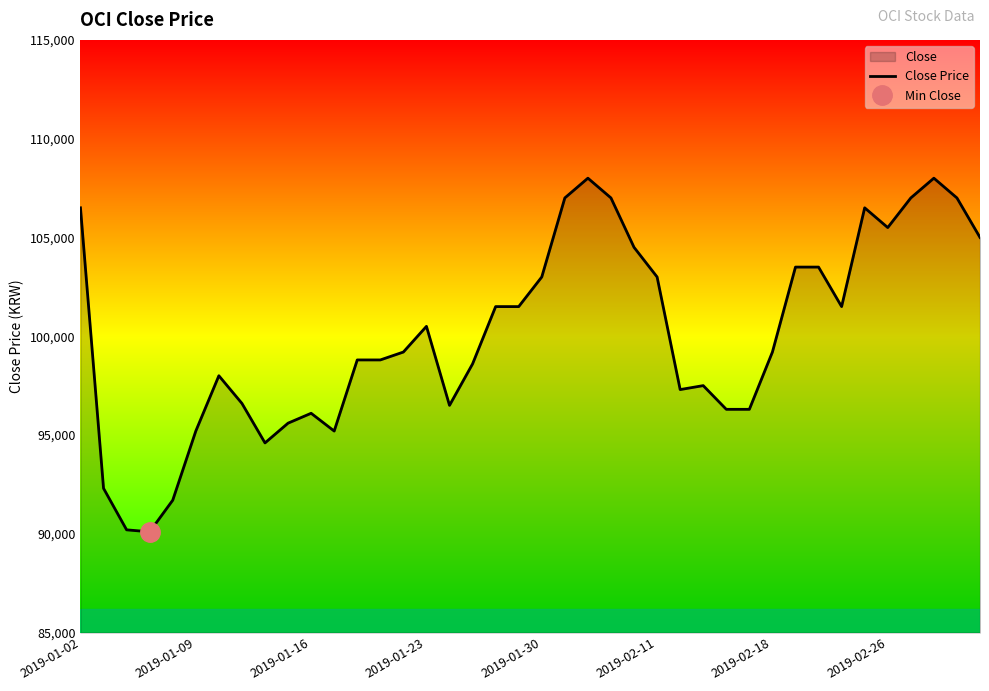

What is the change in value from 26 to 27?

+200